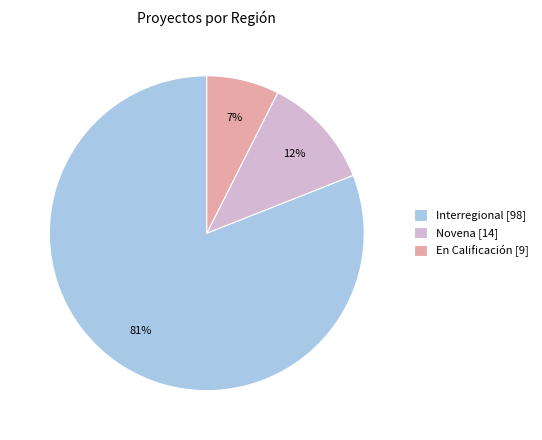

Count the number of slices in the pie.

3